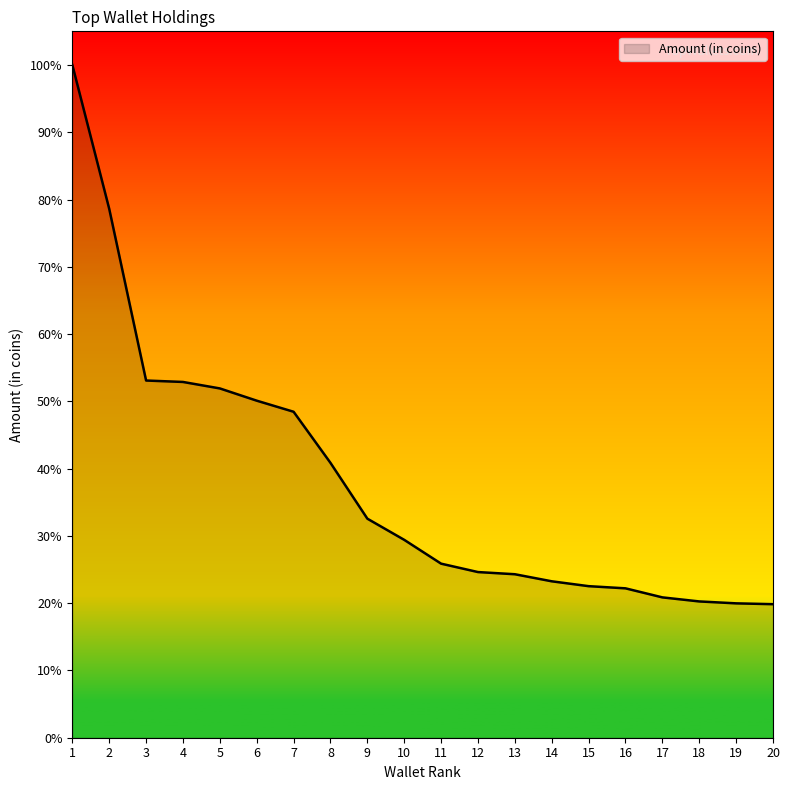

What is the difference between the values at 6 and 20?

30.3